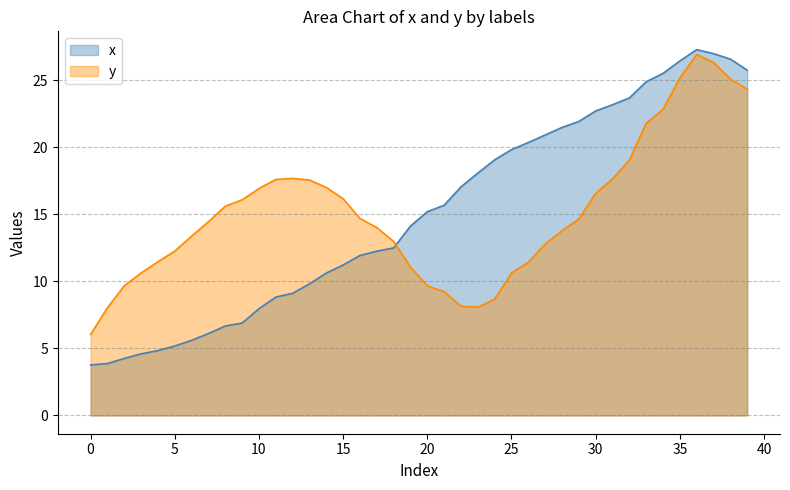

How many lines are shown in the chart?

2